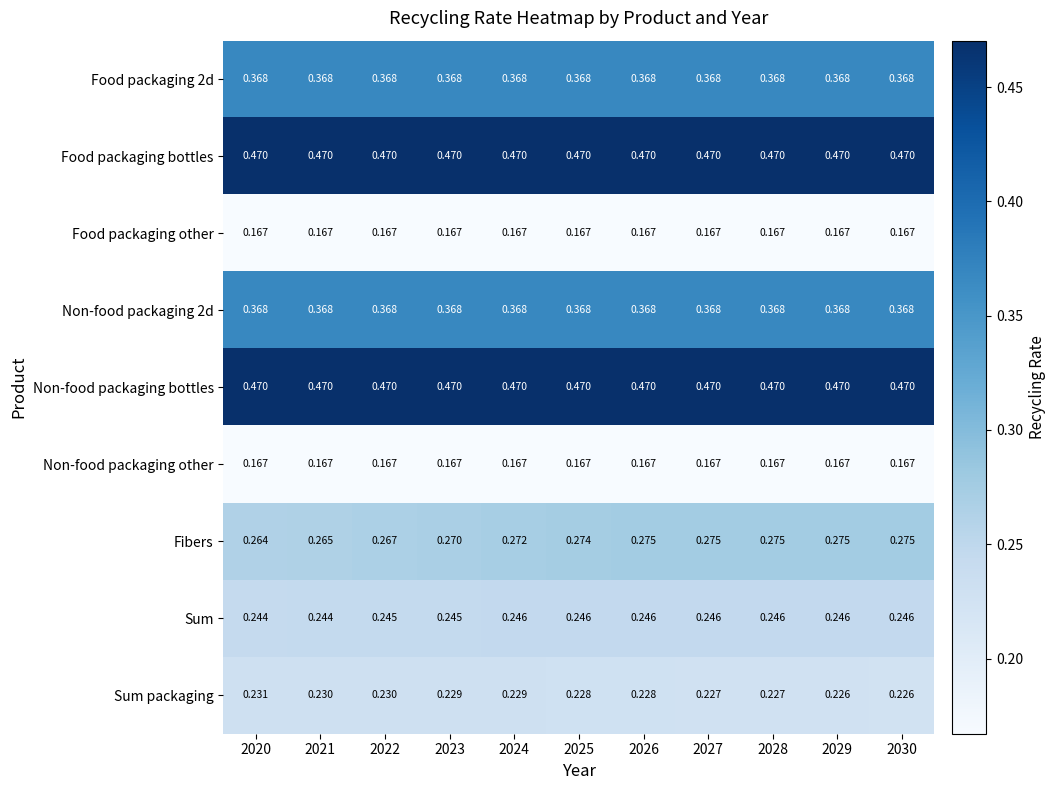

Which series has the largest range (max minus min)?

Fibers